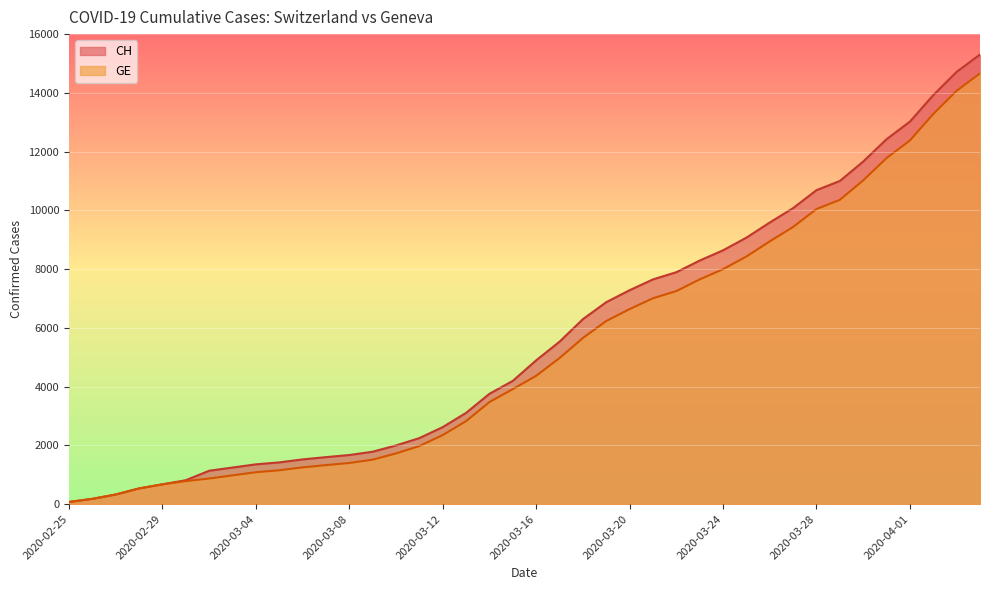

What is the minimum value shown in the chart?

72